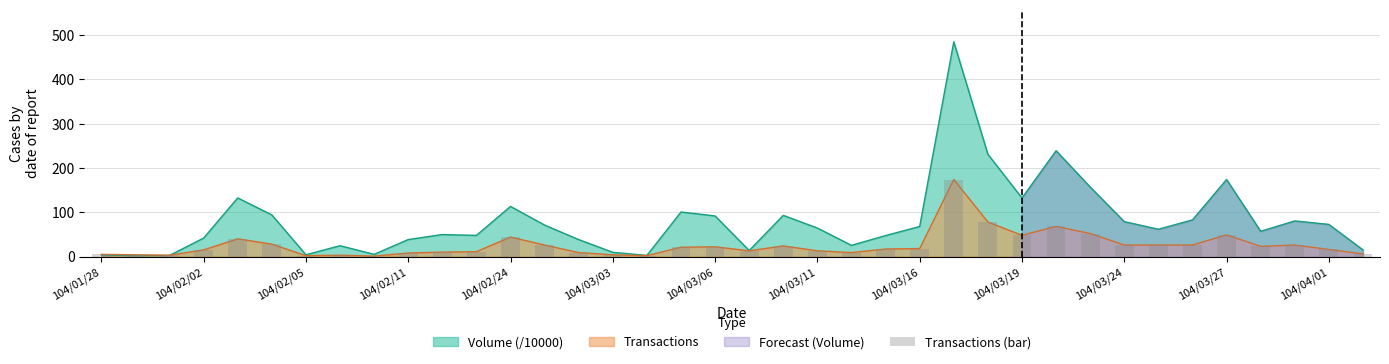

What is the sum of the values at 33 and 25?

223